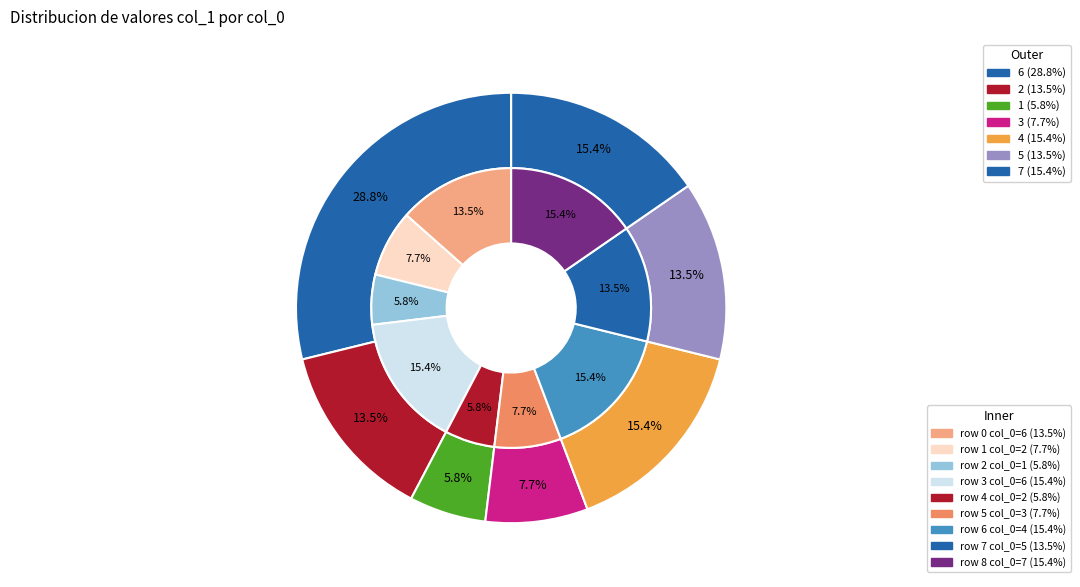

What is the smallest slice in the pie chart?

1